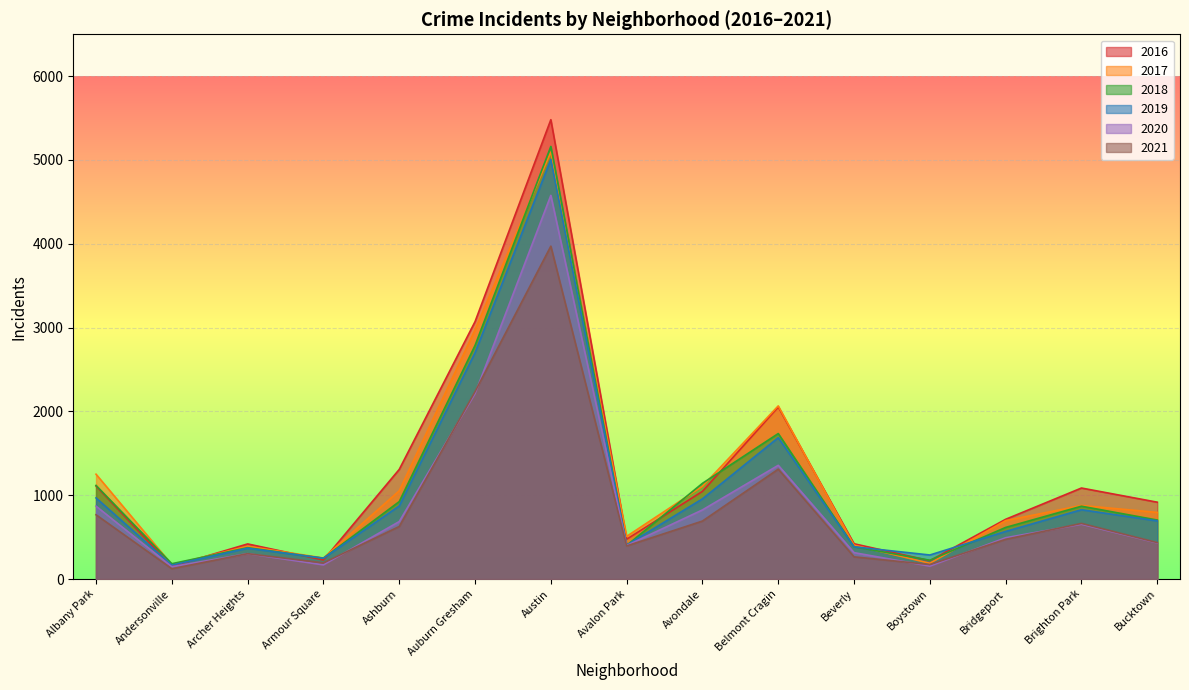

Which has a higher value, Bucktown or Brighton Park?

Brighton Park